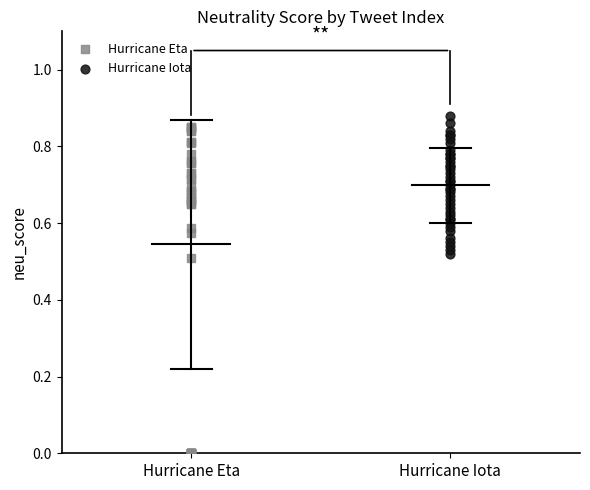

Which series has the largest Y range (max minus min)?

Hurricane Eta